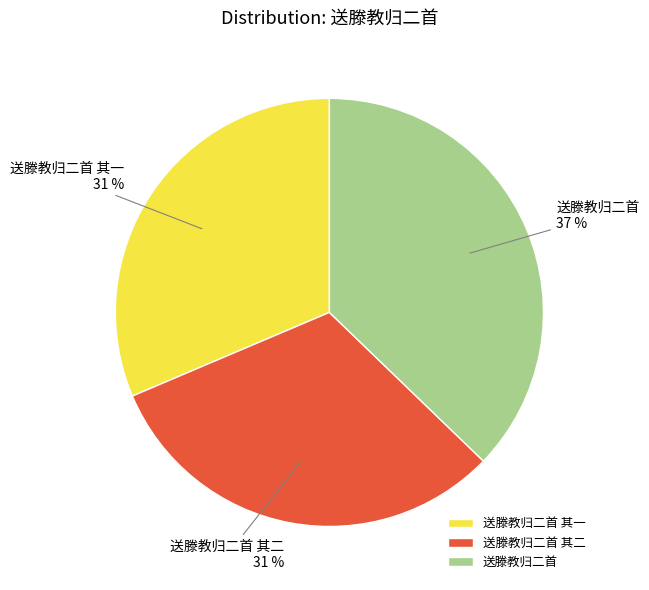

To the nearest percent, what is the average slice percentage?

33%